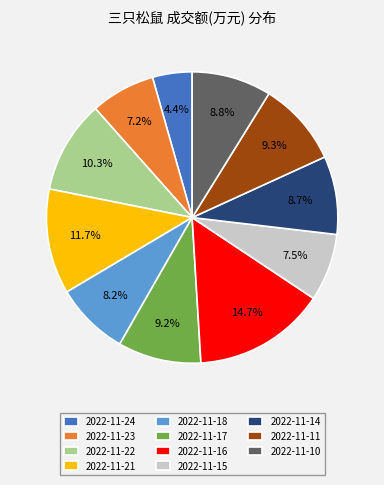

What is the ratio of the value at 2022-11-11 to the value at 2022-11-17?

1.0